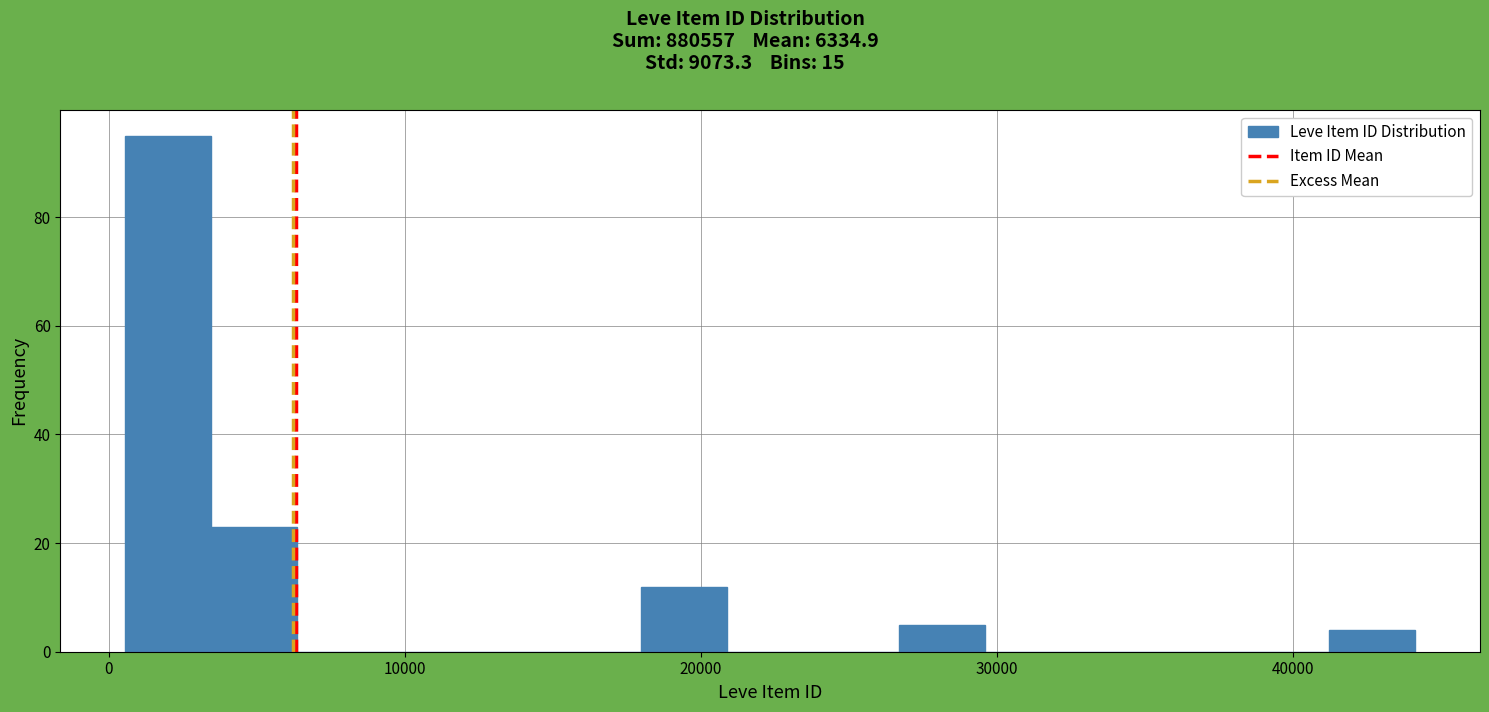

Read against the x-axis, roughly where is the centre of the tallest bar?

2000